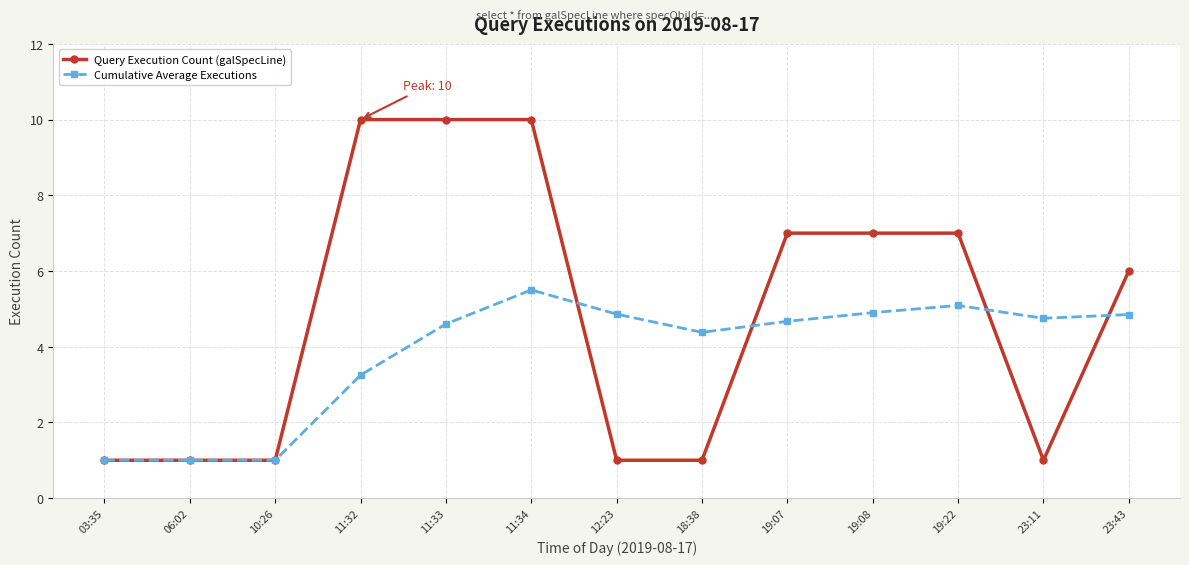

Rank the series by their average value, from highest to lowest.

Query Execution Count (galSpecLine), Cumulative Average Executions